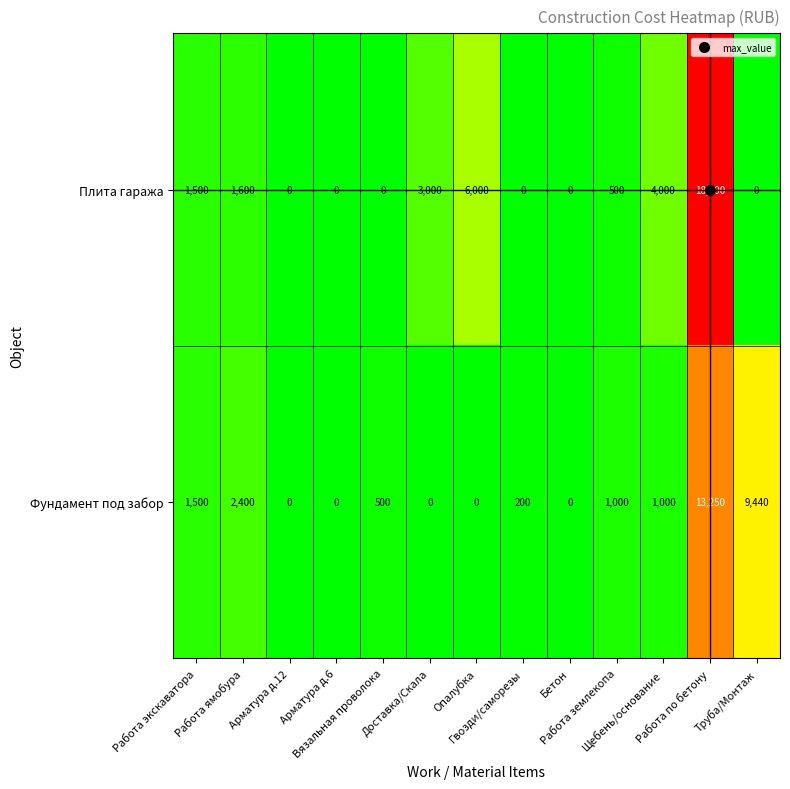

Which series has the largest total across all categories?

Плита гаража